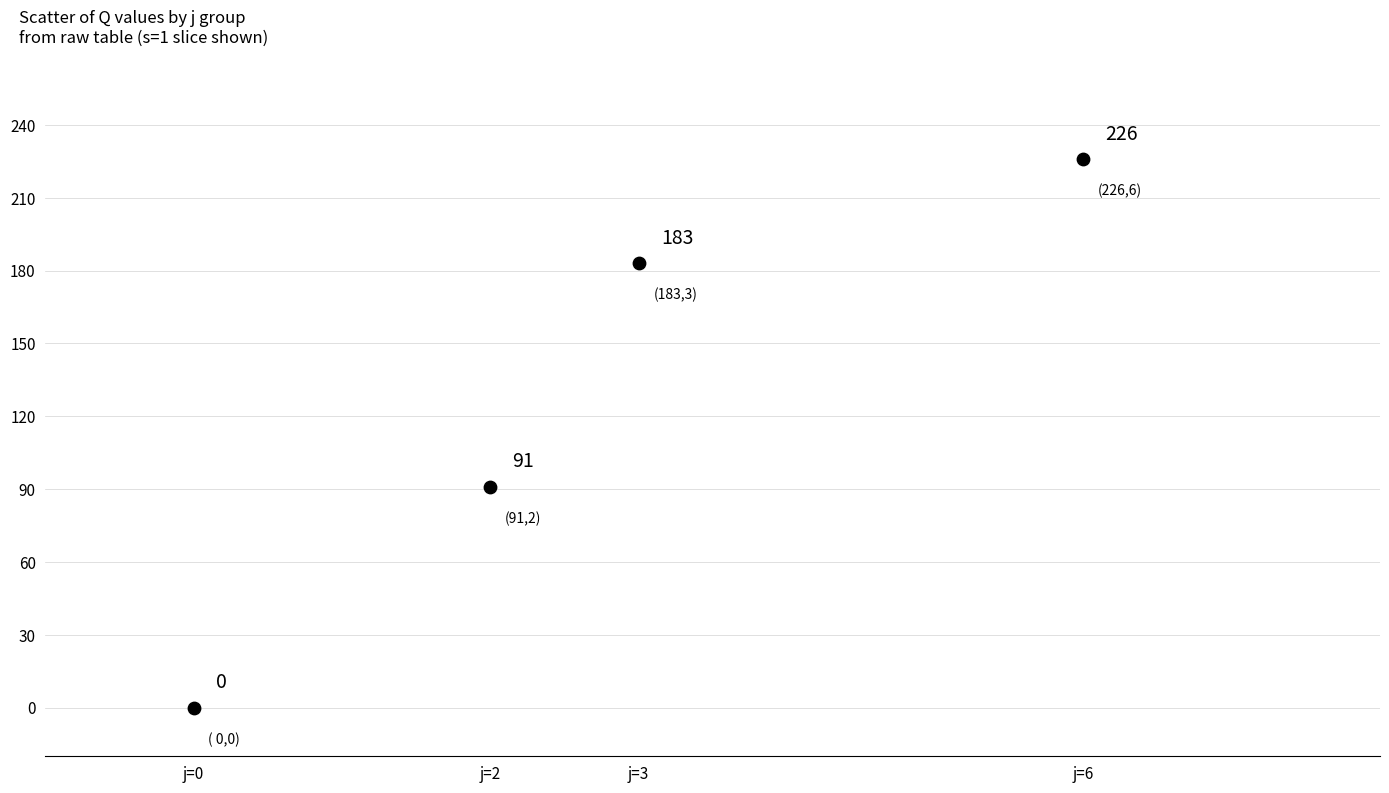

What is the average X value?

3